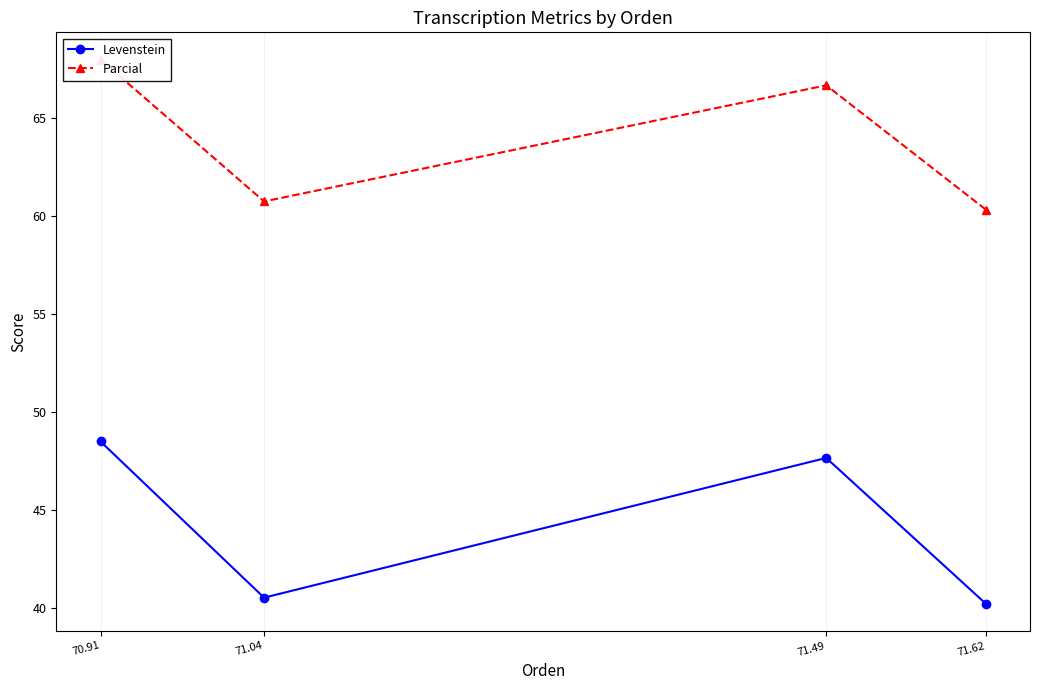

The value of Parcial at 71.49 is 66.7. True or false?

True